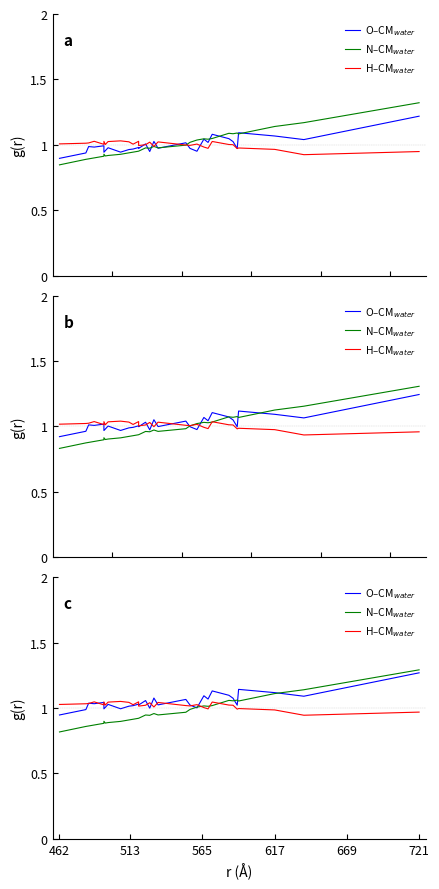

How many values in the H–CM$_{water}$ series exceed 1?

24